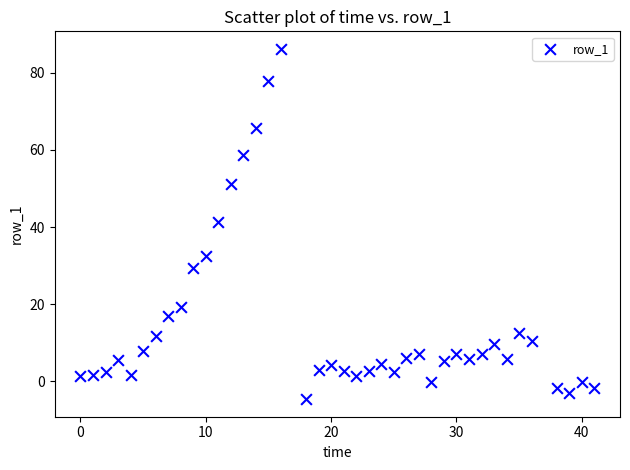

What is the range of Y values (max minus min)?

90.9